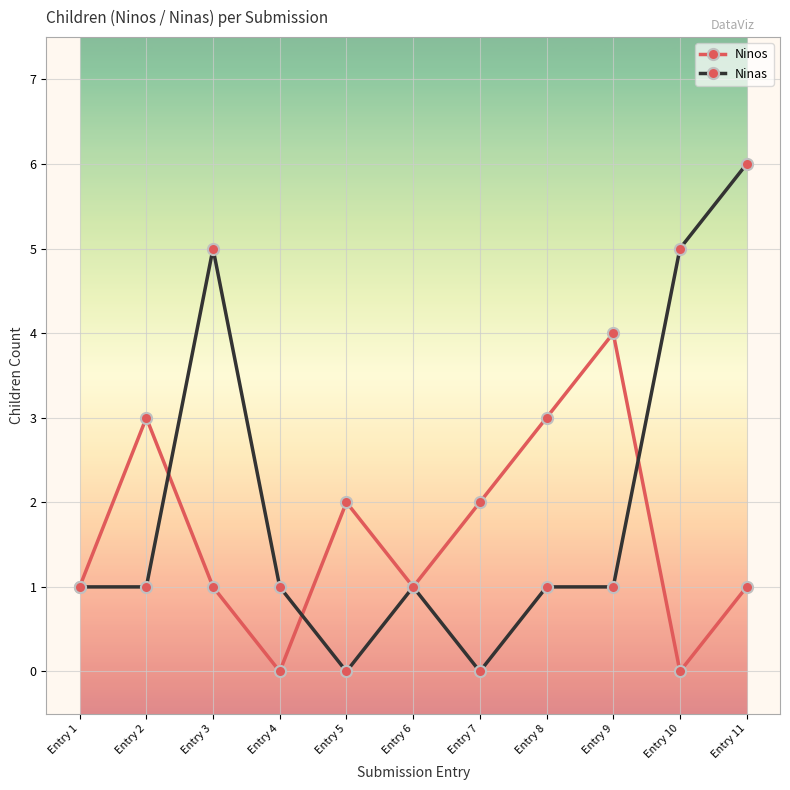

Reading left to right, list all the values displayed in this chart.

Ninos: 1	3	1	0	2	1	2	3	4	0	1
Ninas: 1	1	5	1	0	1	0	1	1	5	6